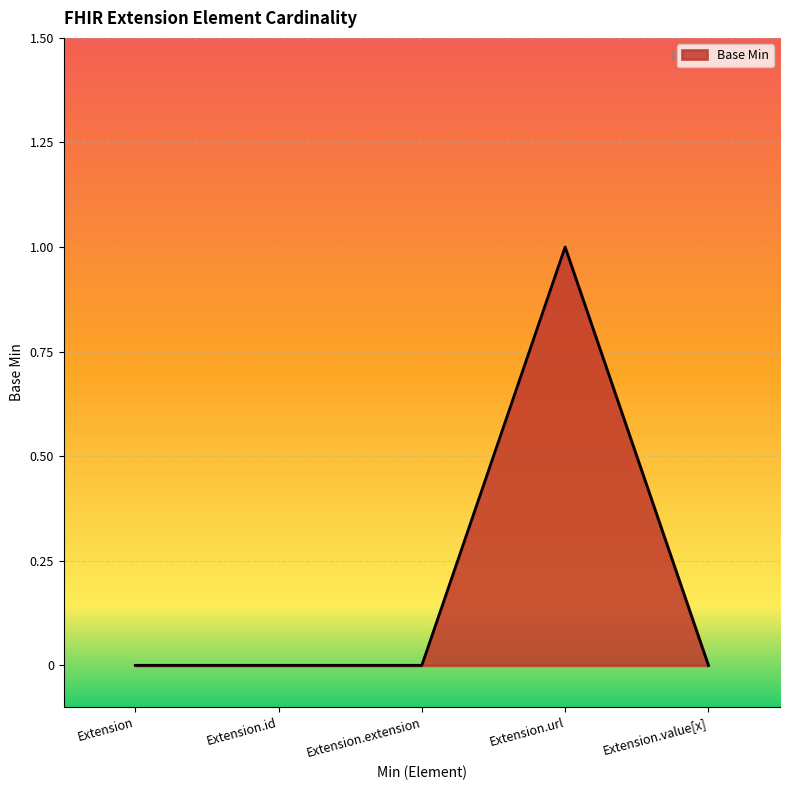

What position from the left is Extension.value[x]?

5